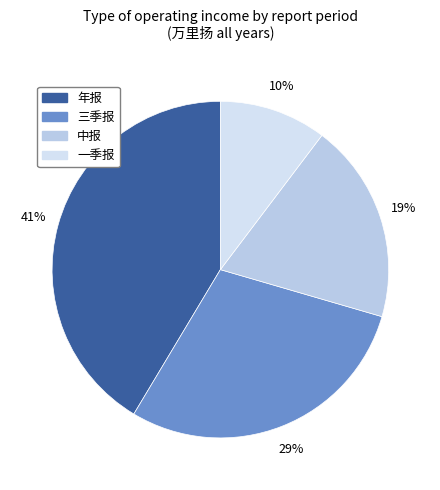

What is the smallest slice in the pie chart?

一季报